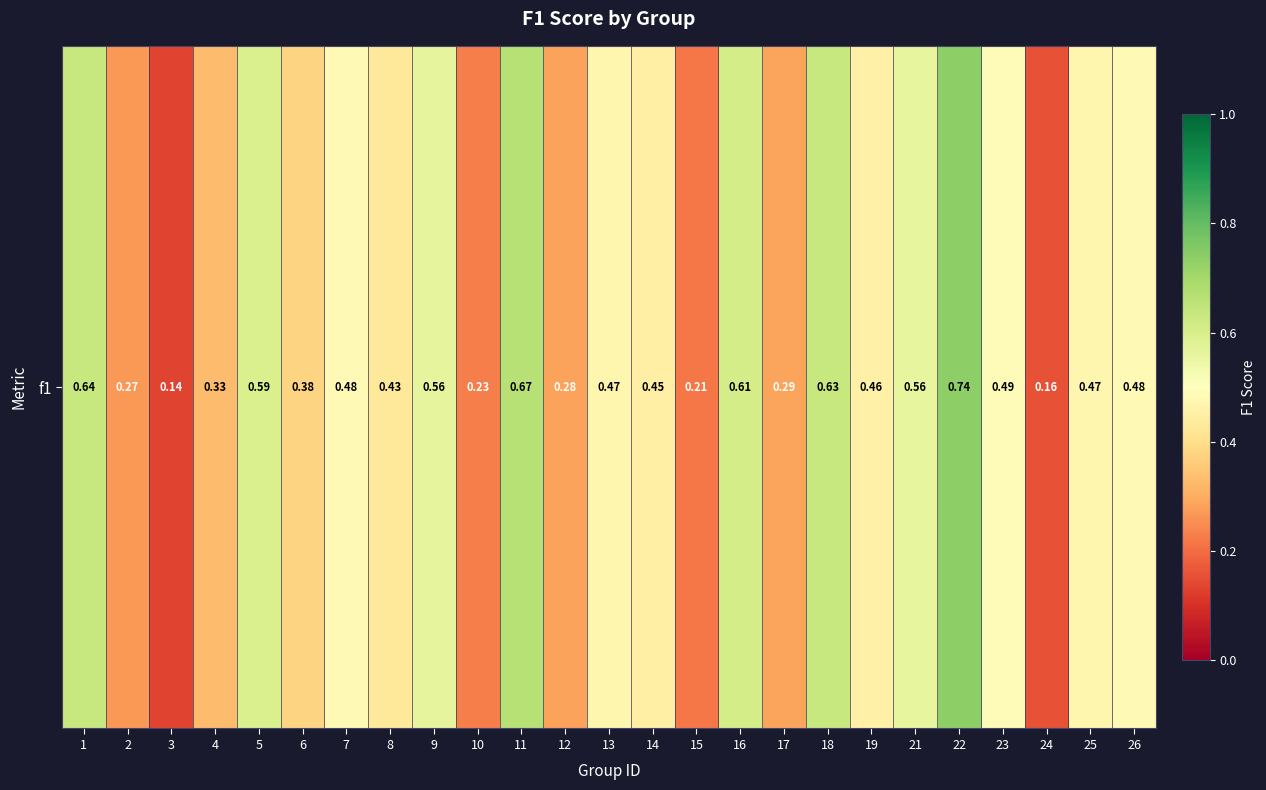

Which label corresponds to the smallest value in the chart?

3